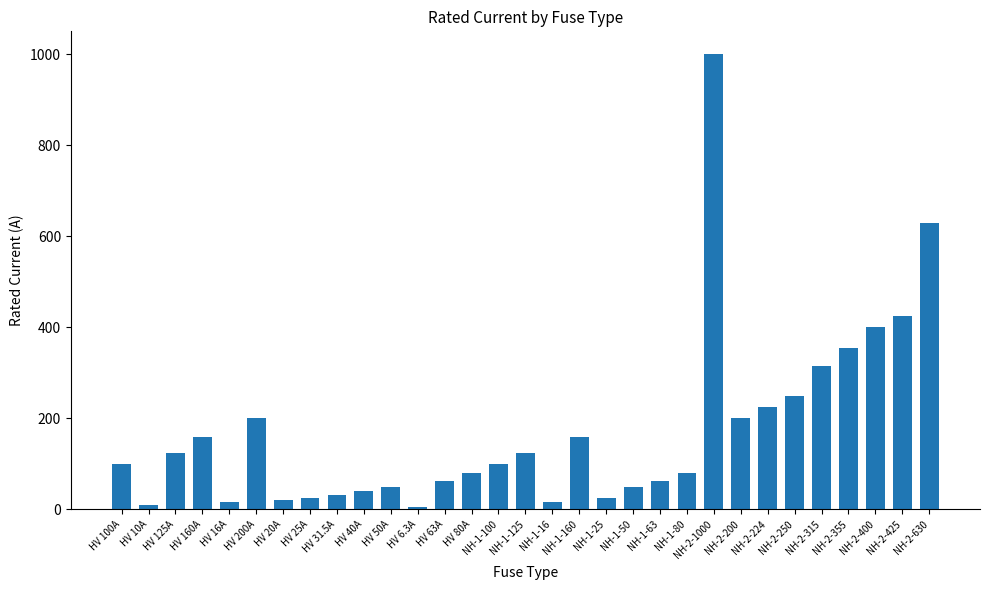

What is the difference between the second highest and second lowest values?

620.0